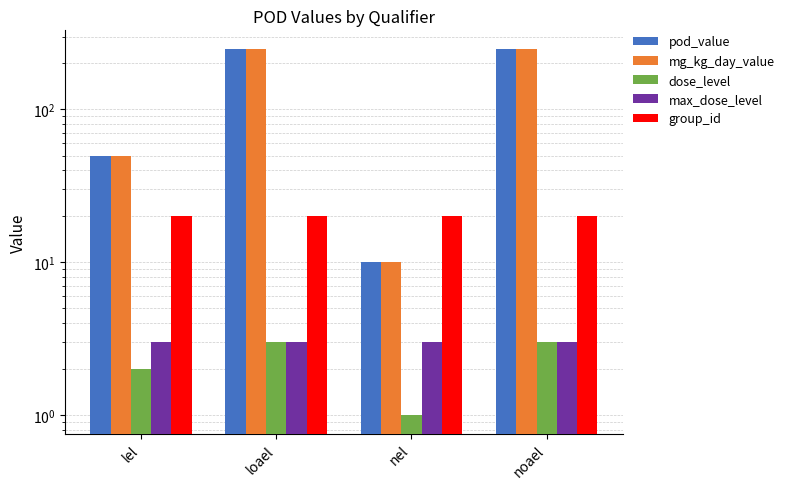

What is the minimum value for group_id?

20